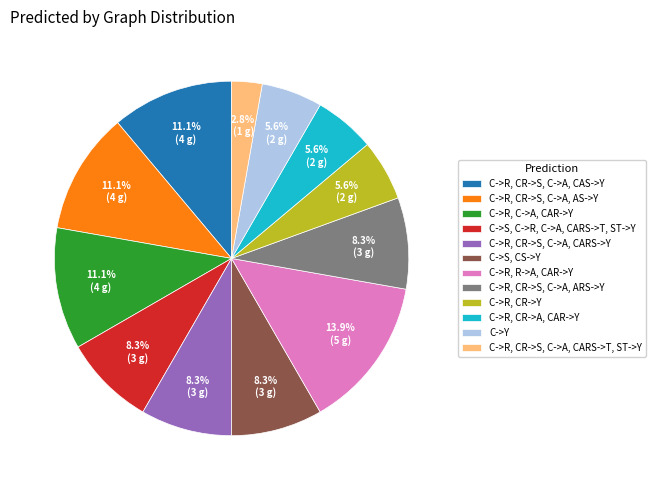

What percentage is NOT represented by C->R, CR->S, C->A, CARS->Y?

91.7%